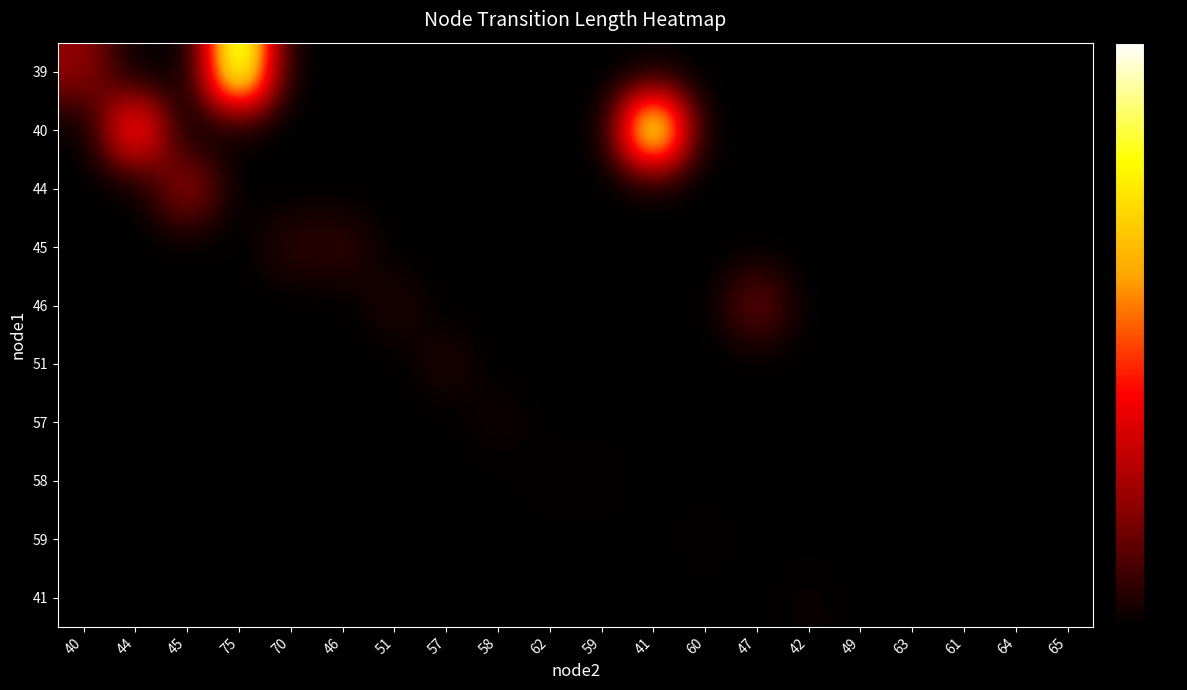

Count the number of categories in the chart.

20